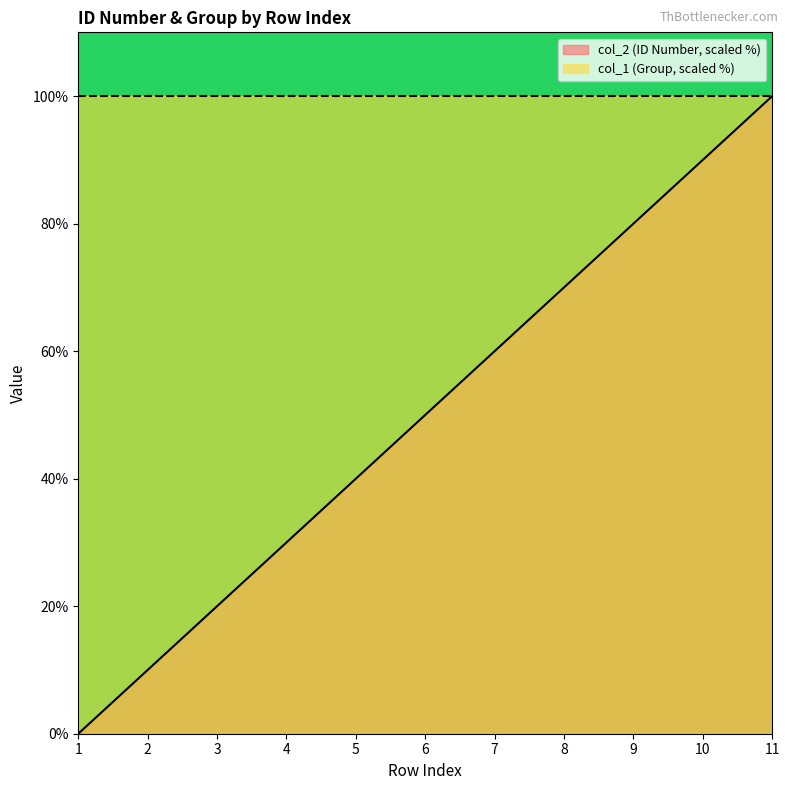

Reading right to left, extract all data points from this chart.

100	90	80	70	60	50	40	30	20	10	0